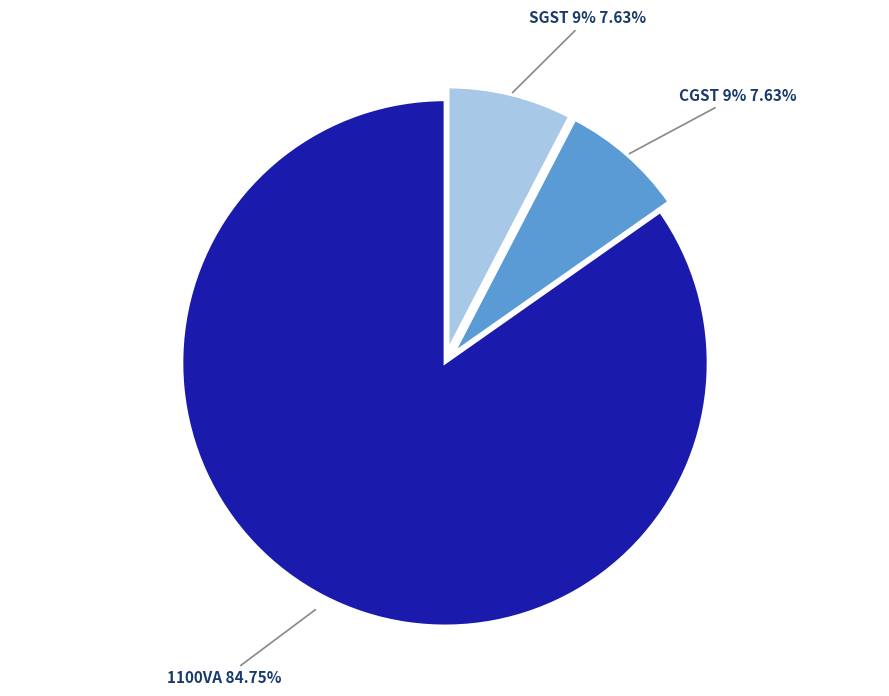

What is the ratio of the value at 1100VA Microtek UPS with Exide Solar Battery to the value at SGST 9%?

11.1